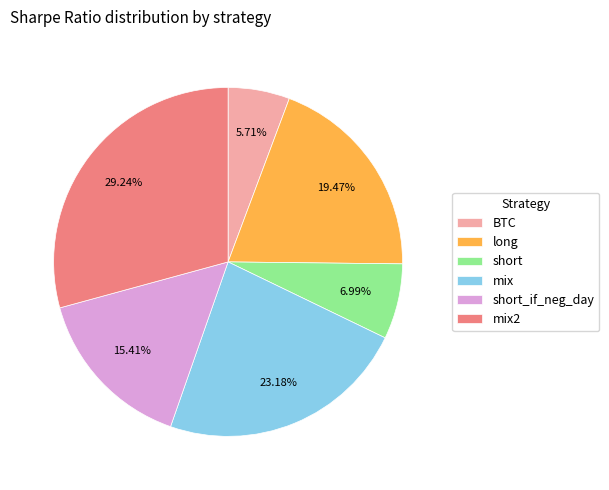

The long slice represents 19% of the pie. True or false?

True